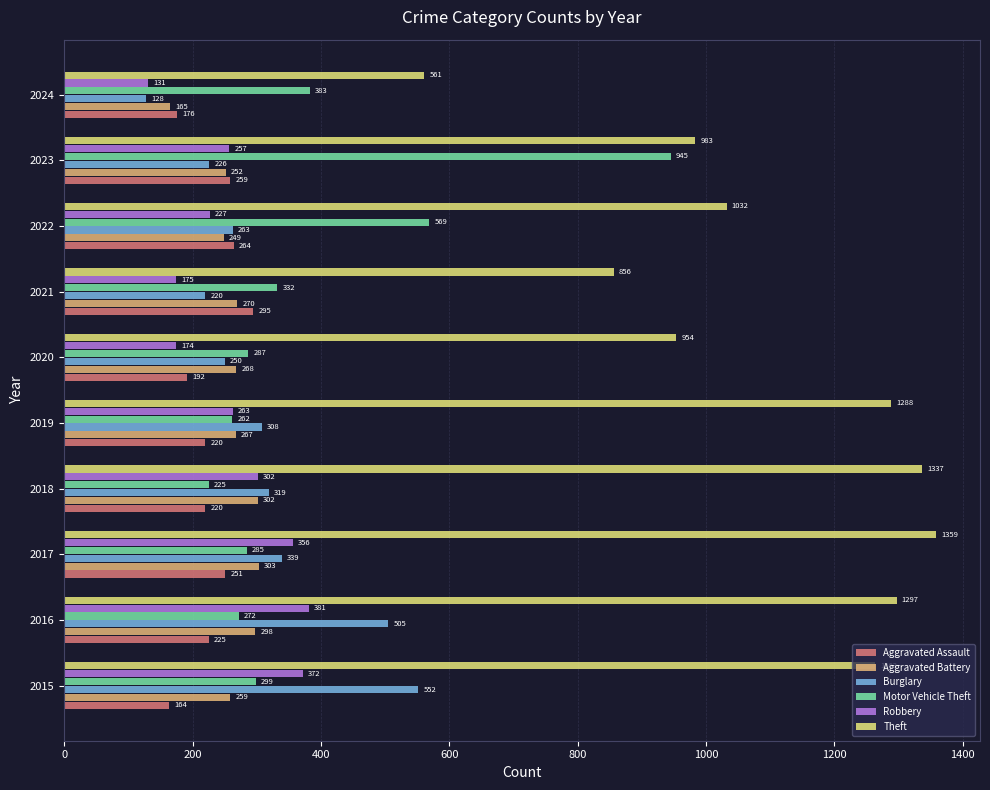

At which category does the chart reach its minimum across all series?

2024